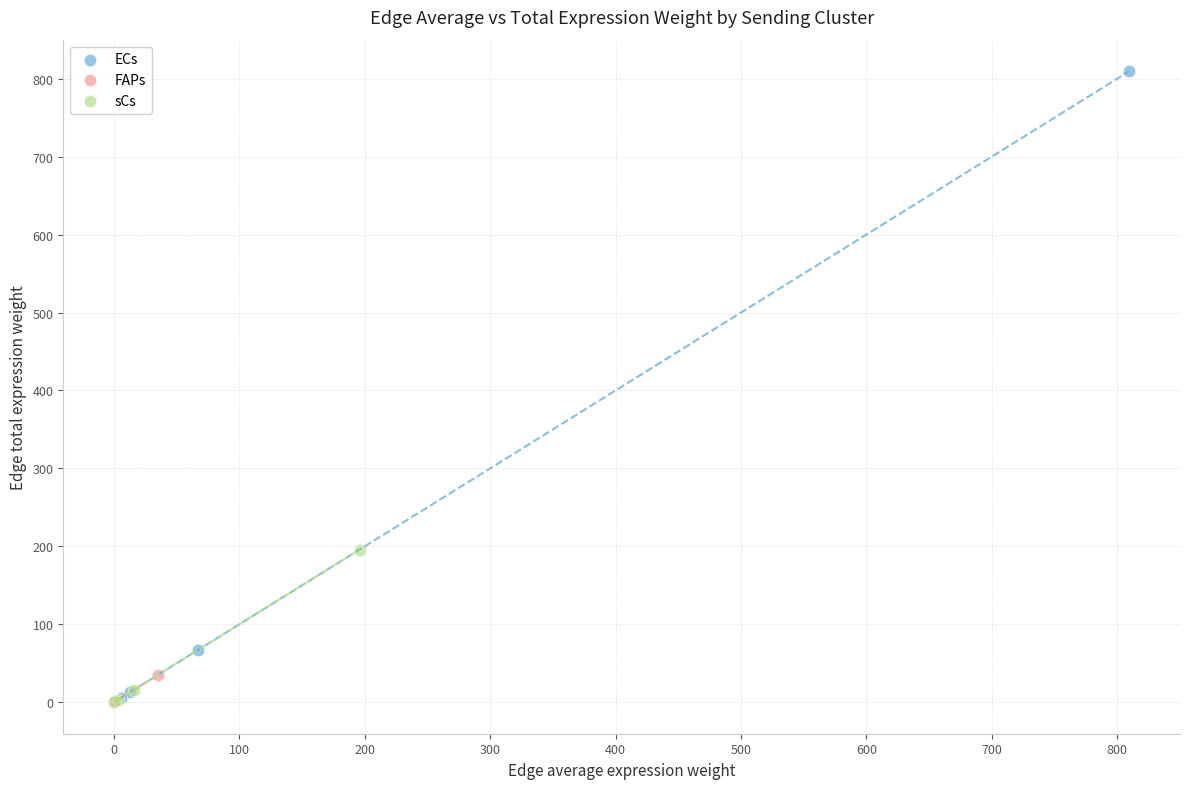

Which series has the largest Y range (max minus min)?

ECs